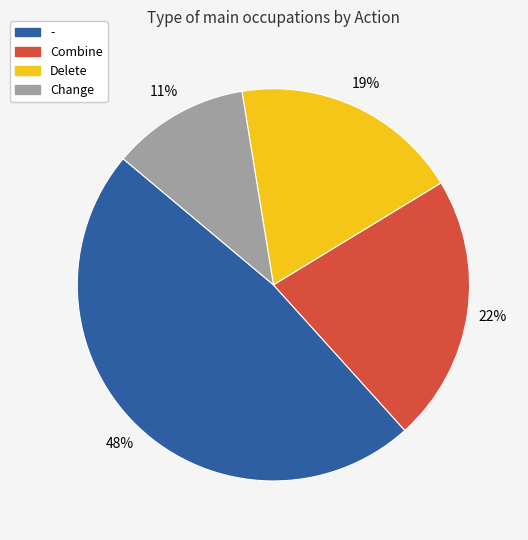

Is the sum of - and Change greater than half?

Yes